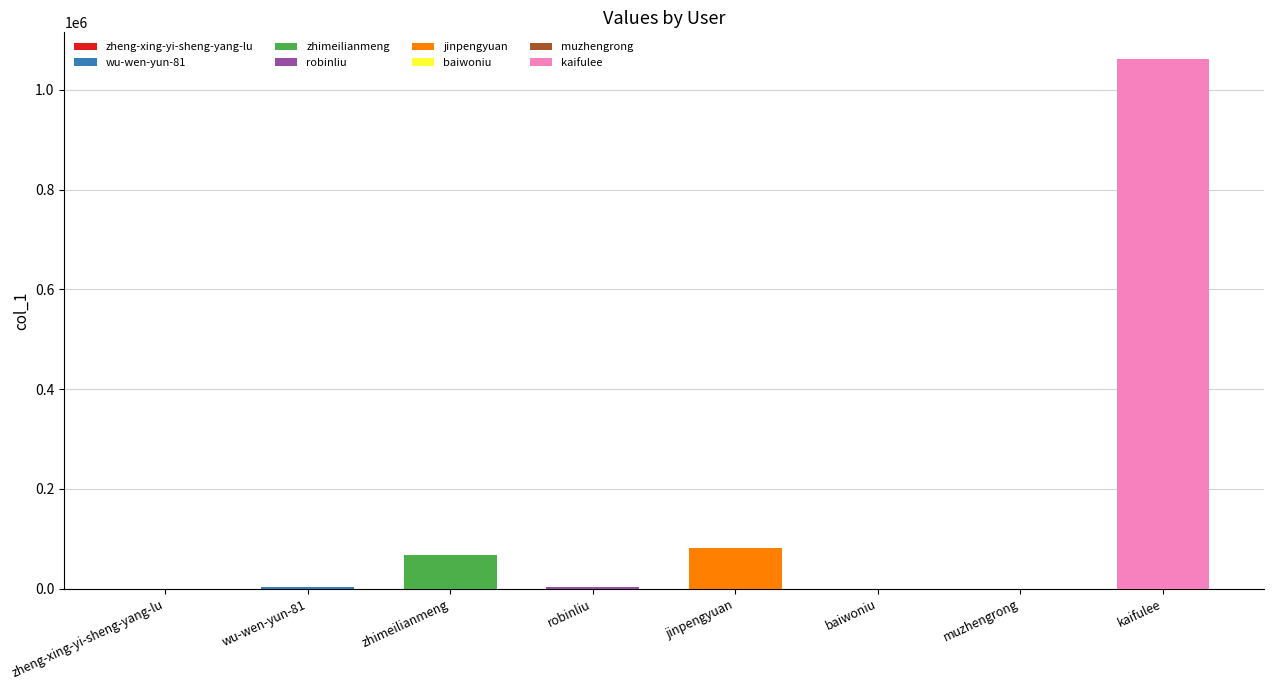

Does the chart contain stacked bars?

No